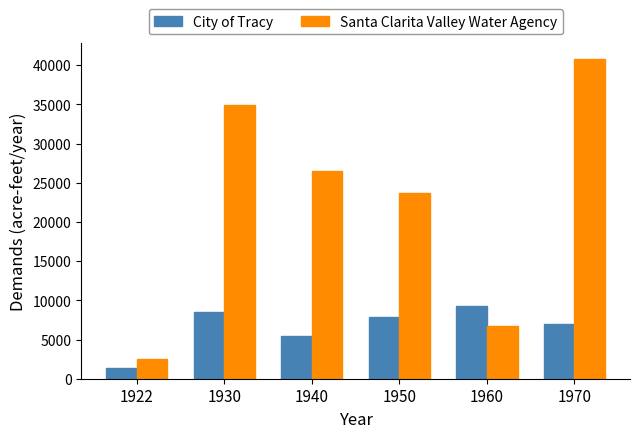

At 1960, list the series in order from largest to smallest.

City of Tracy, Santa Clarita Valley Water Agency